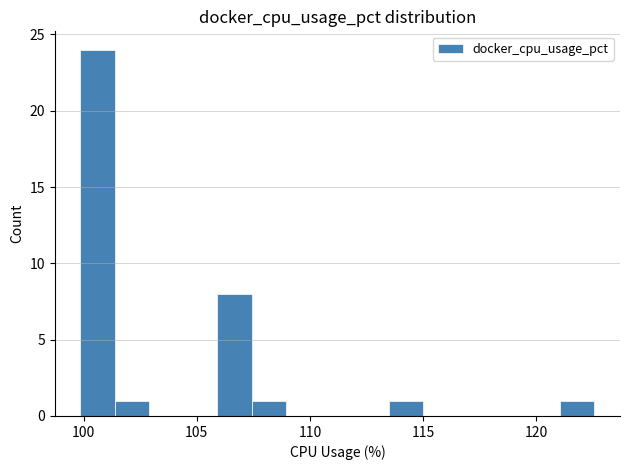

Read against the x-axis, roughly where is the centre of the tallest bar?

100.5